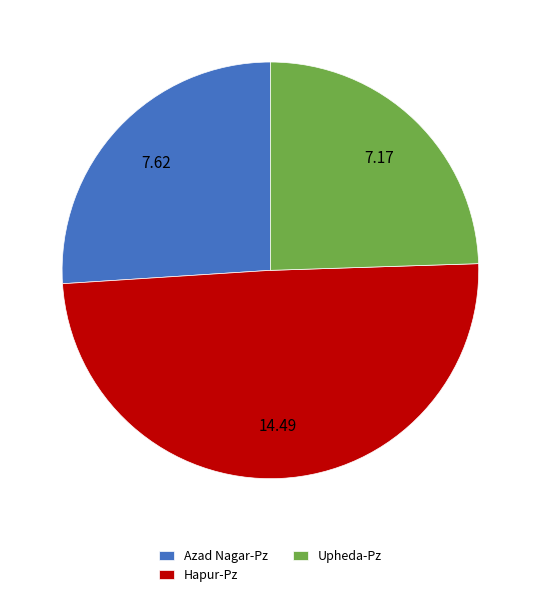

Rank the categories by value from highest to lowest.

Hapur-Pz, Azad Nagar-Pz, Upheda-Pz